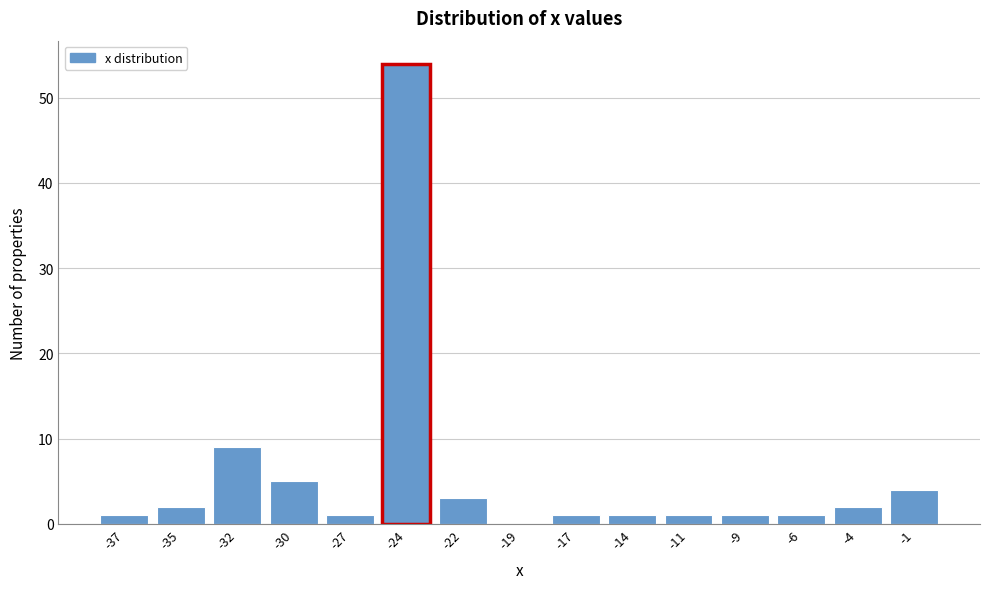

Reading right to left, transcribe all the data shown in this chart.

-1=4	-4=2	-6=1	-9=1	-11=1	-14=1	-17=1	-19=0	-22=3	-24=54	-27=1	-30=5	-32=9	-35=2	-37=1